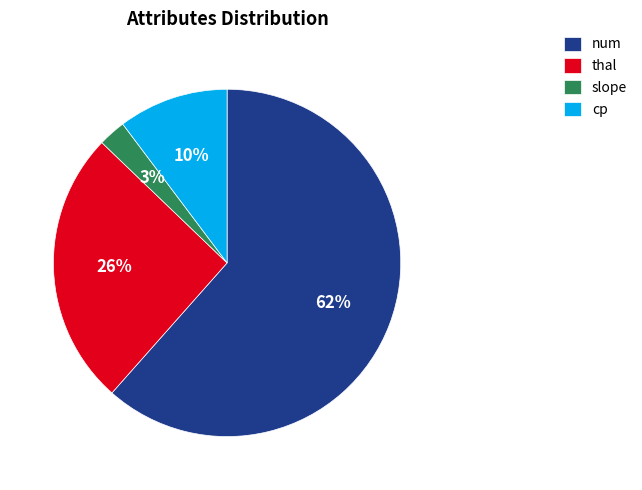

To the nearest percent, what is the average slice percentage?

25%